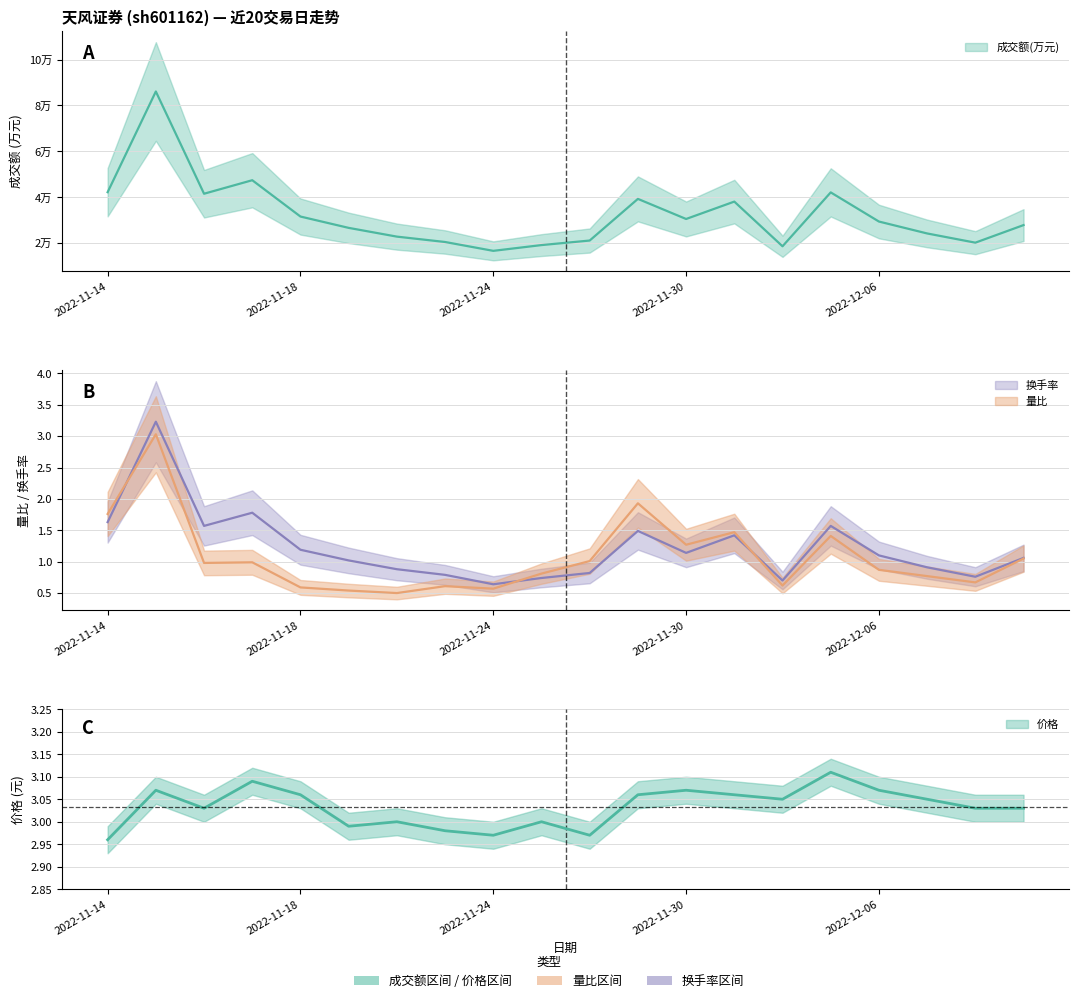

True or false: 价格 and 量比 cross at least once.

False